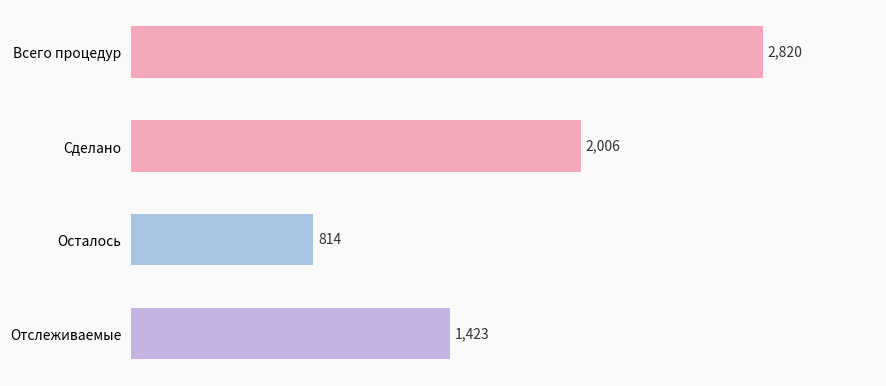

Which has a higher value, Сделано or Отслеживаемые?

Сделано